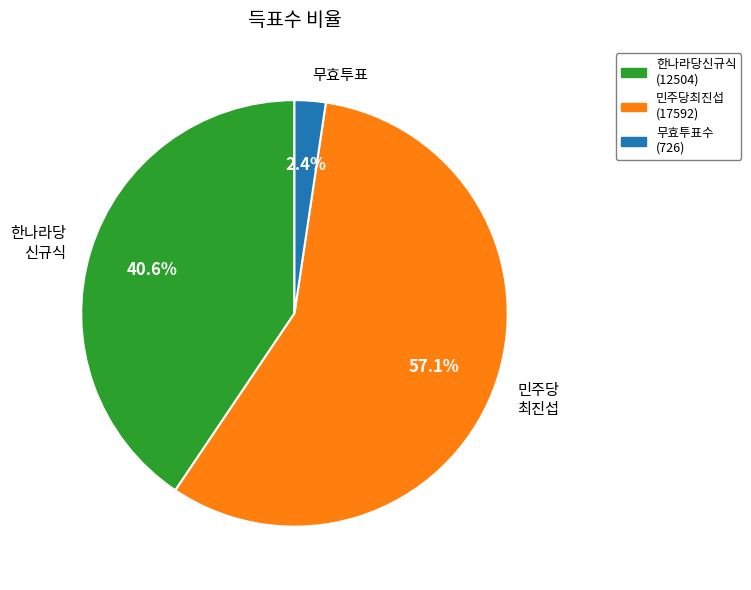

Which slice is the largest?

민주당 최진섭